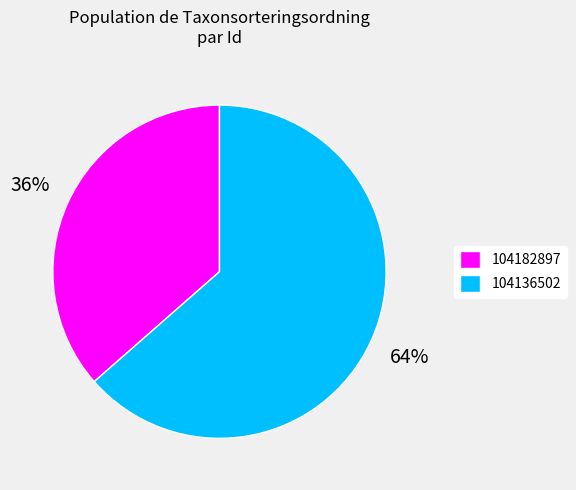

To the nearest percent, what is the combined percentage of 104182897 and 104136502?

100%